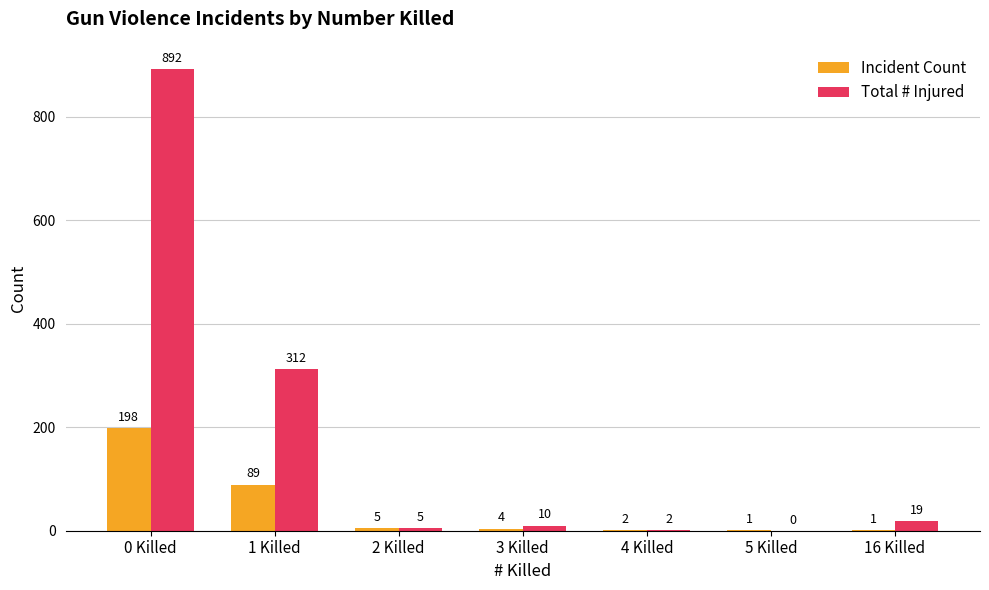

Which series changed the most between 0 Killed and 5 Killed?

Total # Injured